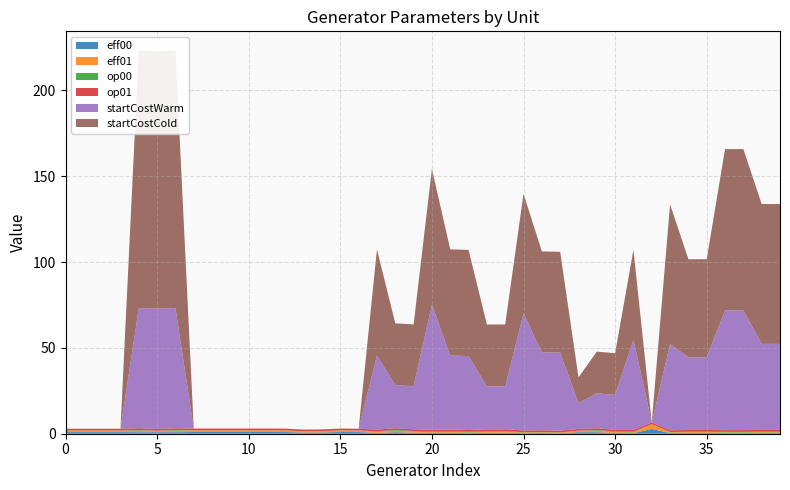

Reading left to right, transcribe all the data shown in this chart.

eff00: 0.9	0.9	0.9	0.9	0.9	0.9	0.9	1.0	1.0	1.0	1.0	1.0	1.0	0.7	0.8	1.0	0.9	0.5	0.9	0.6	0.4	0.5	0.3	0.6	0.6	0.4	0.4	0.3	0.9	0.9	0.4	0.3	2.8	0.4	0.5	0.5	0.3	0.3	0.4	0.4
eff01: 0.9	0.9	0.9	0.9	0.9	0.9	0.9	1.0	1.0	1.0	1.0	1.0	1.0	0.7	0.8	1.0	0.9	0.5	0.9	0.6	0.4	0.5	0.3	0.6	0.6	0.4	0.4	0.3	0.9	0.9	0.4	0.3	2.8	0.4	0.5	0.5	0.3	0.3	0.4	0.4
op00: 0.0	0.0	0.0	0.0	0.4	0.0	0.4	0.0	0.0	0.0	0.0	0.0	0.0	0.0	0.0	0.0	0.0	0.4	0.4	0.4	0.5	0.5	0.5	0.4	0.4	0.2	0.2	0.2	0.0	0.4	0.4	0.5	0.0	0.2	0.2	0.2	0.4	0.4	0.4	0.4
op01: 1.0	1.0	1.0	1.0	1.0	1.0	1.0	1.0	1.0	1.0	1.0	1.0	1.0	1.0	1.0	1.0	1.0	1.0	1.0	1.0	1.0	1.0	1.0	1.0	1.0	1.0	1.0	1.0	1.0	1.0	1.0	1.0	1.0	1.0	1.0	1.0	1.0	1.0	1.0	1.0
startCostWarm: 0.0	0.0	0.0	0.0	70.0	70.0	70.0	0.0	0.0	0.0	0.0	0.0	0.0	0.0	0.0	0.0	0.0	43.1	25.1	25.1	72.8	43.1	43.1	25.1	25.1	68.1	45.4	45.4	15.0	20.4	20.4	52.5	0.0	50.1	42.3	42.3	69.7	69.7	50.1	50.1
startCostCold: 0.0	0.0	0.0	0.0	150.0	150.0	150.0	0.0	0.0	0.0	0.0	0.0	0.0	0.0	0.0	0.0	0.0	61.9	36.0	36.0	79.1	61.9	61.9	36.0	36.0	69.7	58.7	58.7	15.0	24.3	24.3	52.5	0.0	81.4	57.2	57.2	94.0	94.0	81.4	81.4